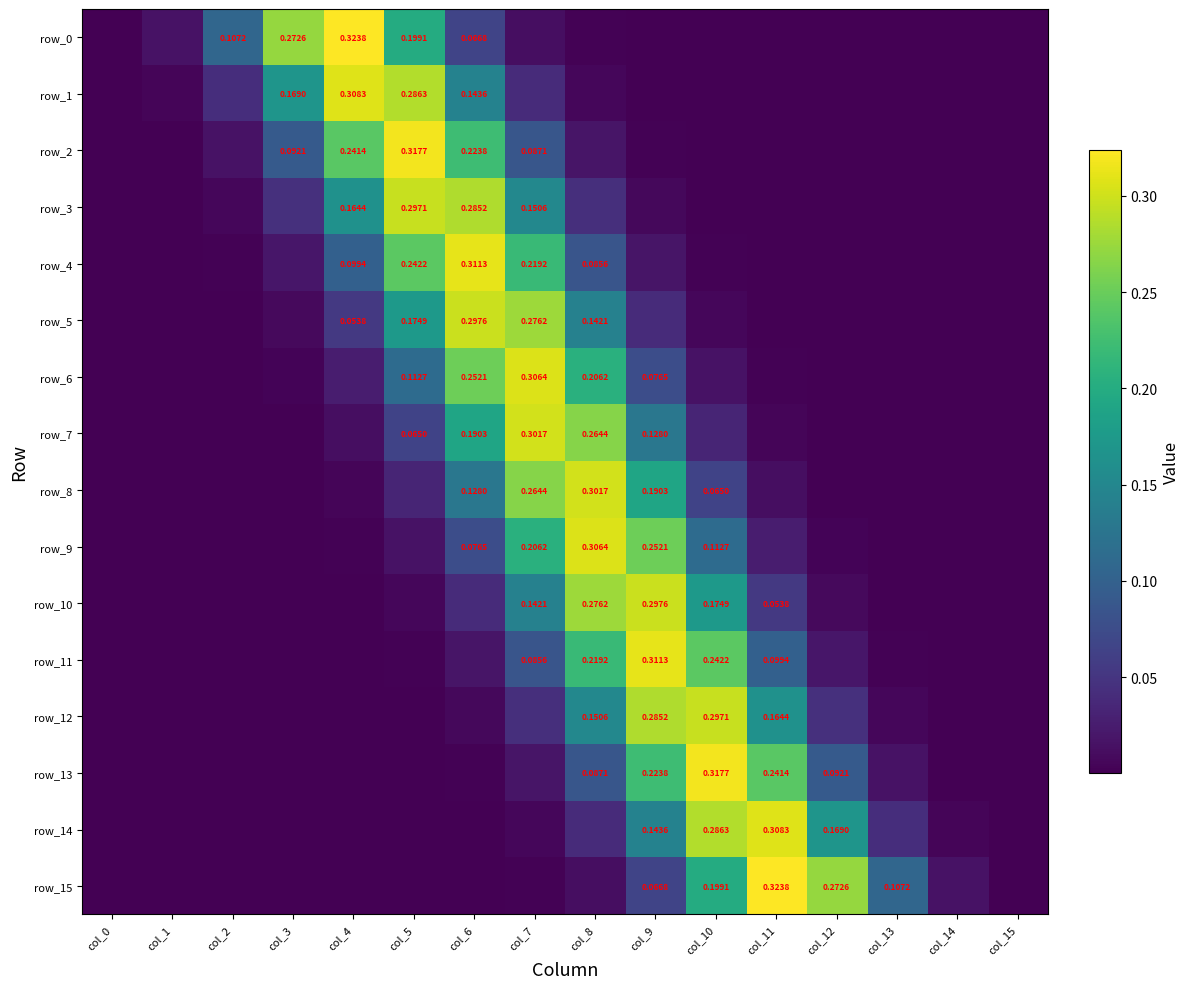

What is the maximum value for row_1?

0.3